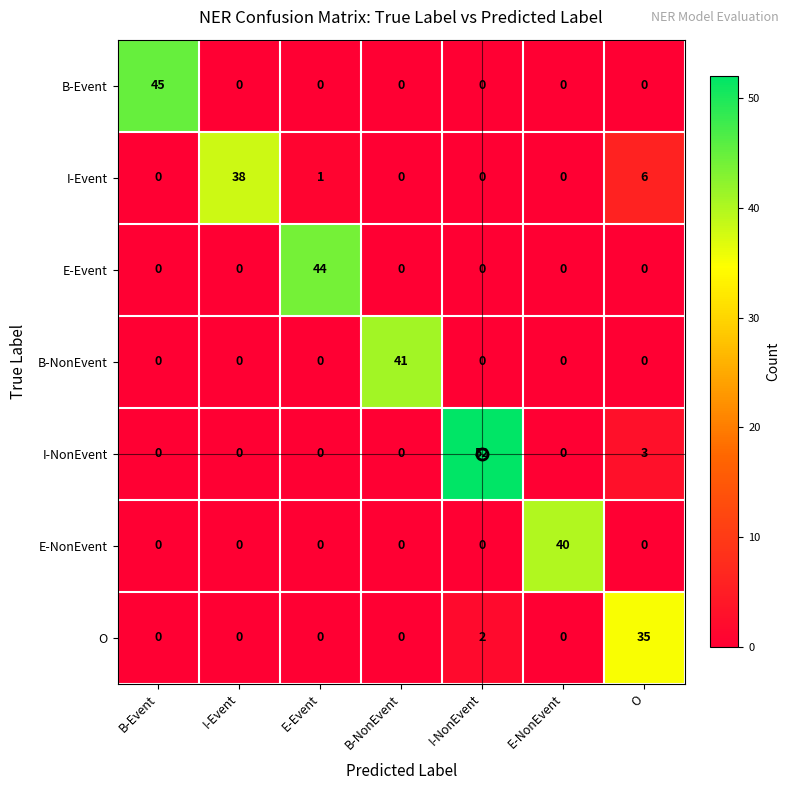

At which label does B-NonEvent reach its peak?

B-NonEvent